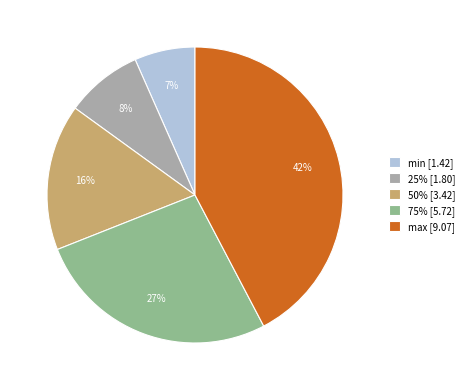

The 50% slice represents 16% of the pie. True or false?

True